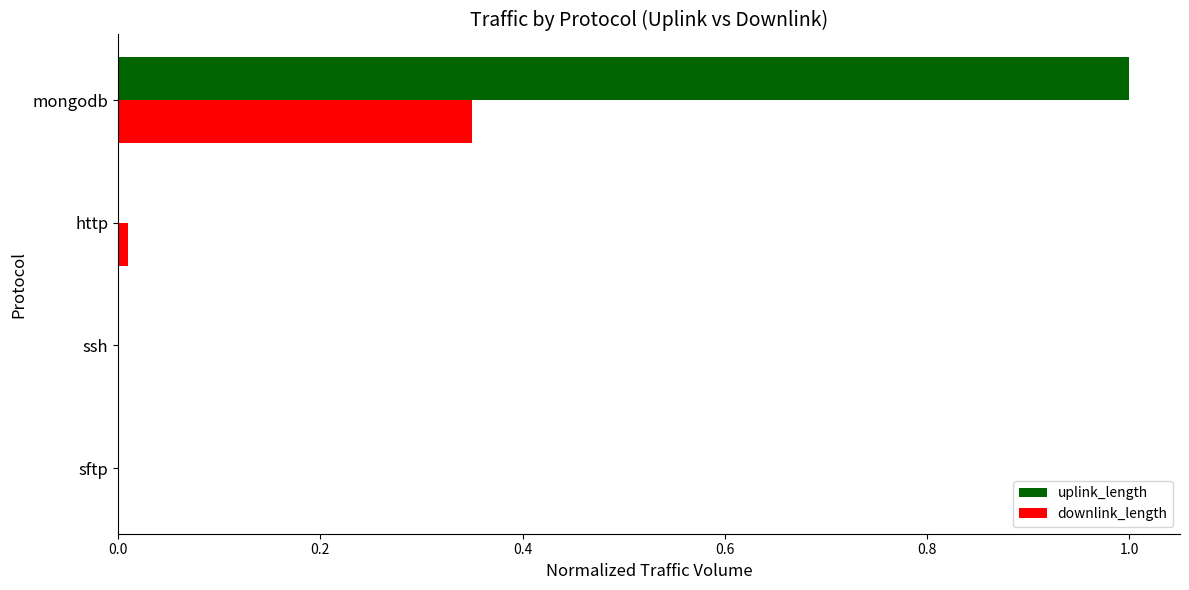

Which series changed the most between sftp and mongodb?

uplink_length